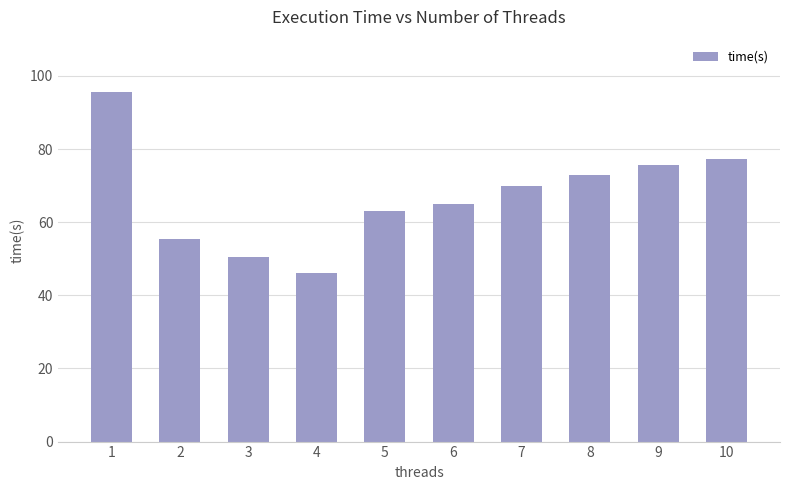

What is the change in value from 2 to 3?

-4.9